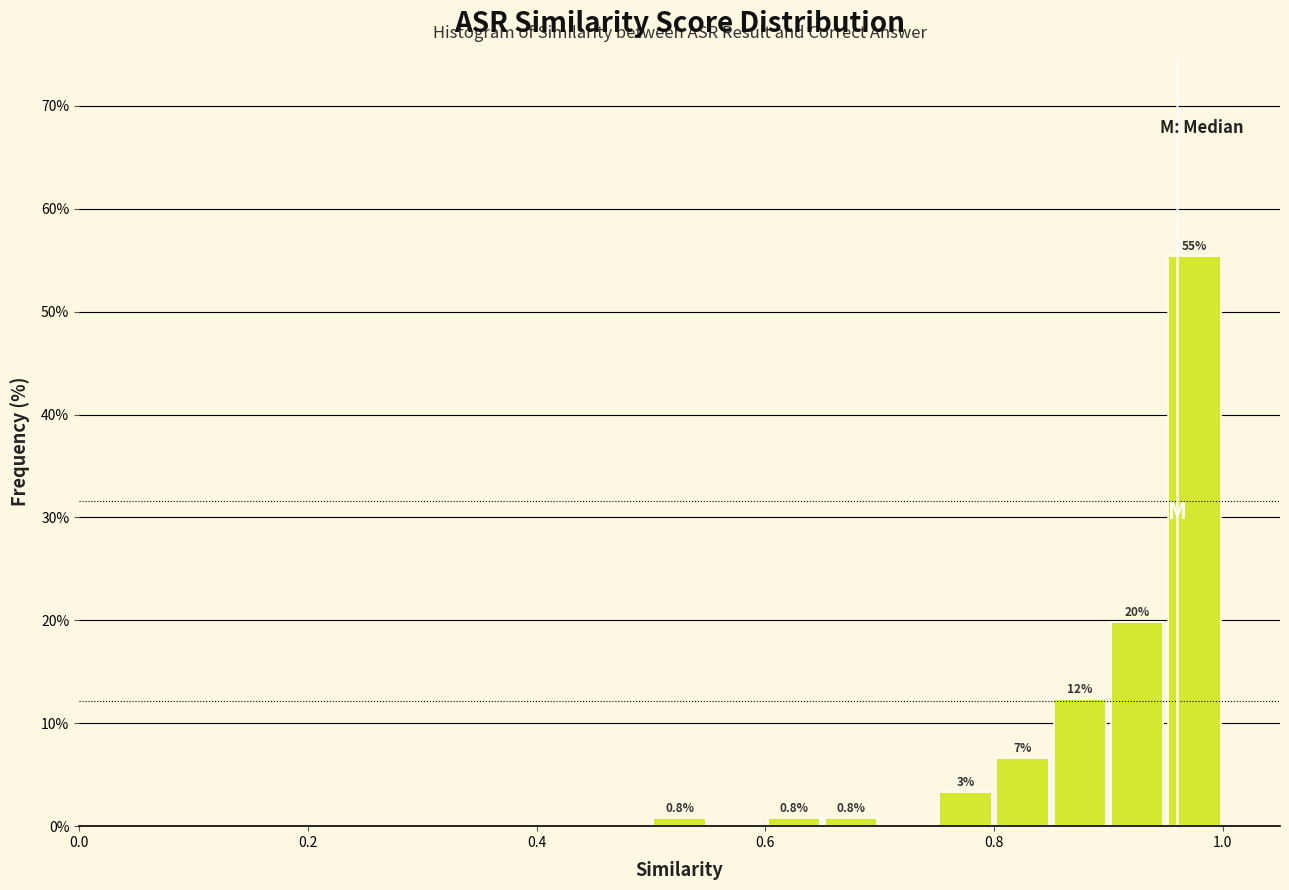

Around what value on the x-axis is the tallest bar? Give the approximate position of its centre, as read against the axis.

0.98